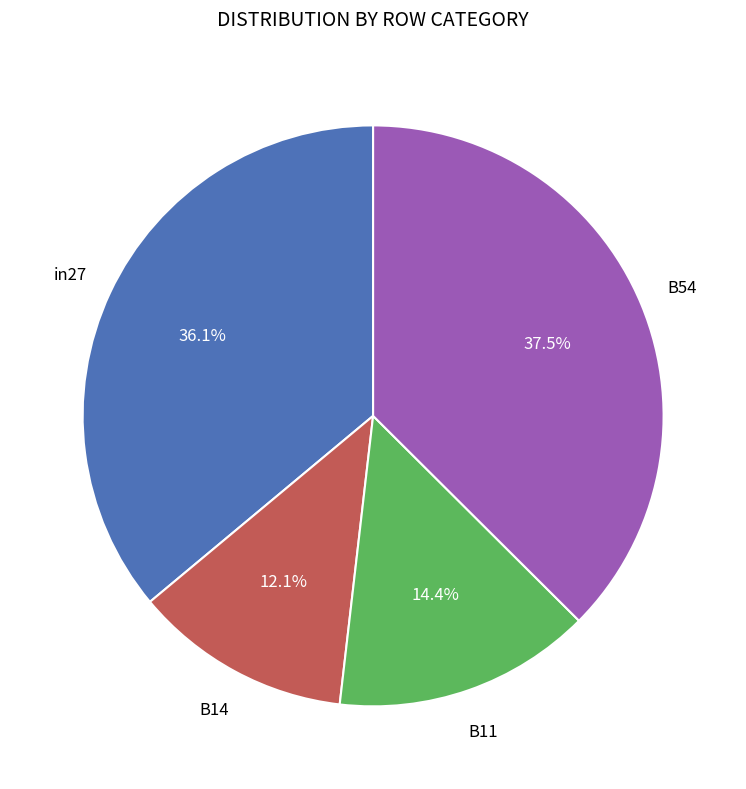

How many slices are in this pie chart?

4